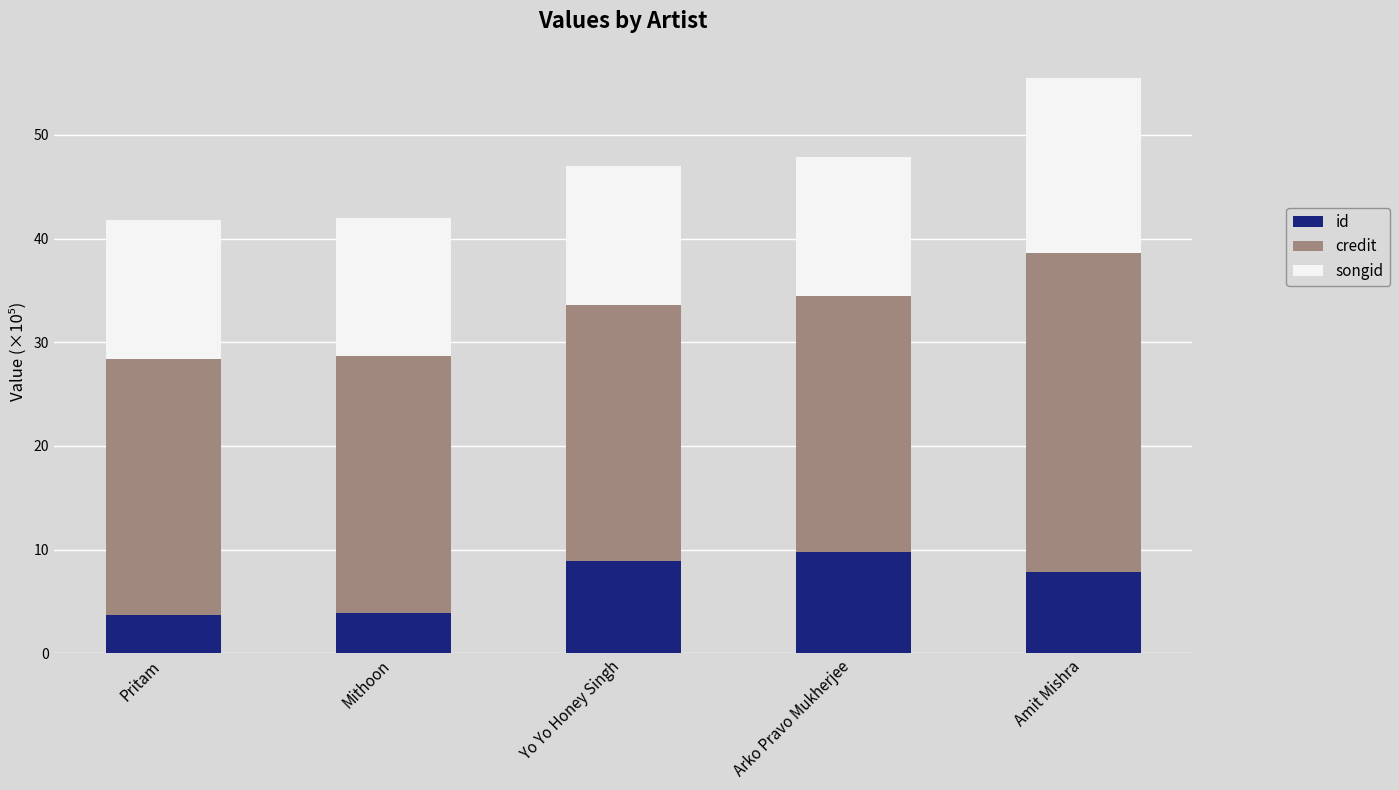

What is the difference between the second highest and minimum values in the id series?

5.2